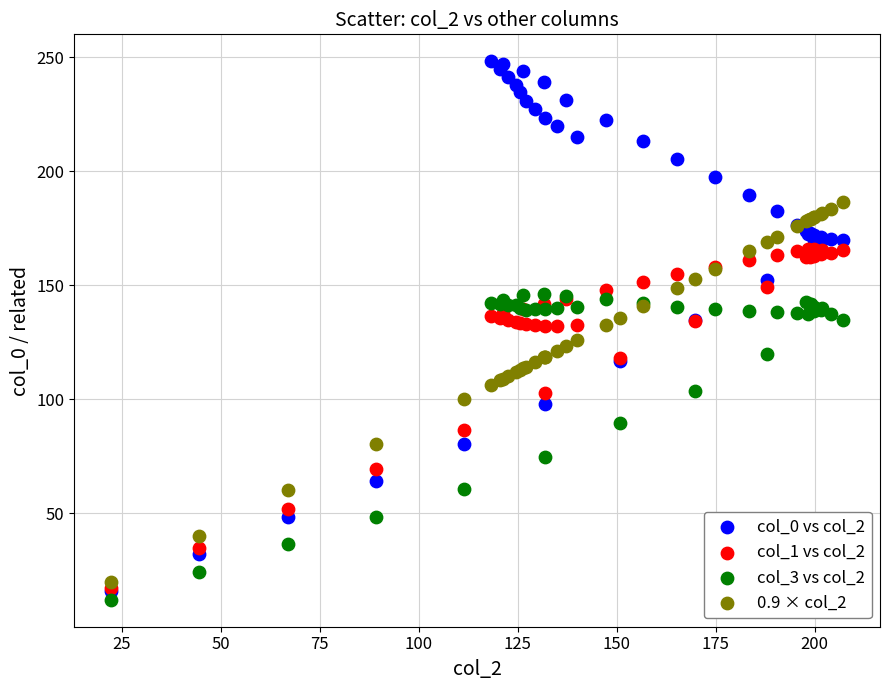

What are all the series names shown in the legend?

col_0 vs col_2, col_1 vs col_2, col_3 vs col_2, 0.9 × col_2